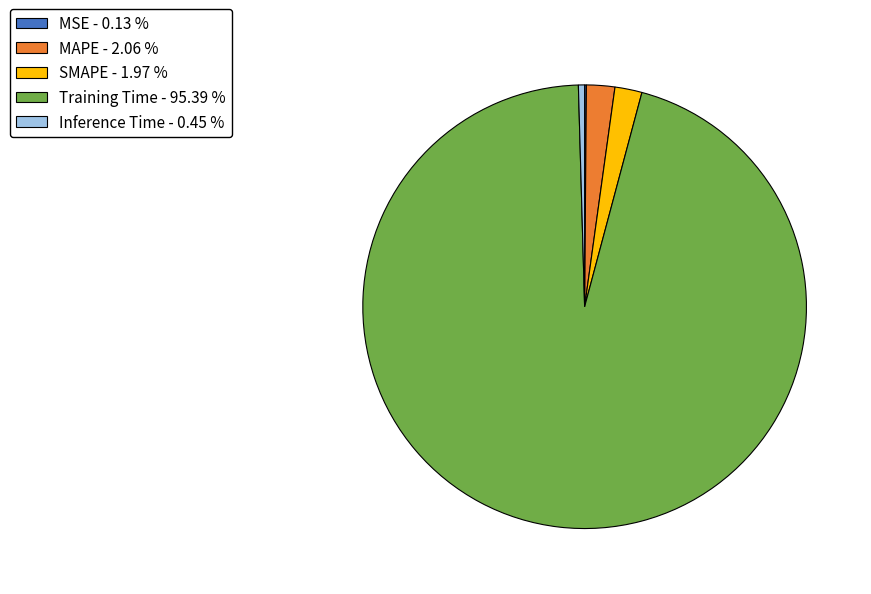

Combined, do MAPE - 2.06 % and SMAPE - 1.97 % account for over 50%?

No